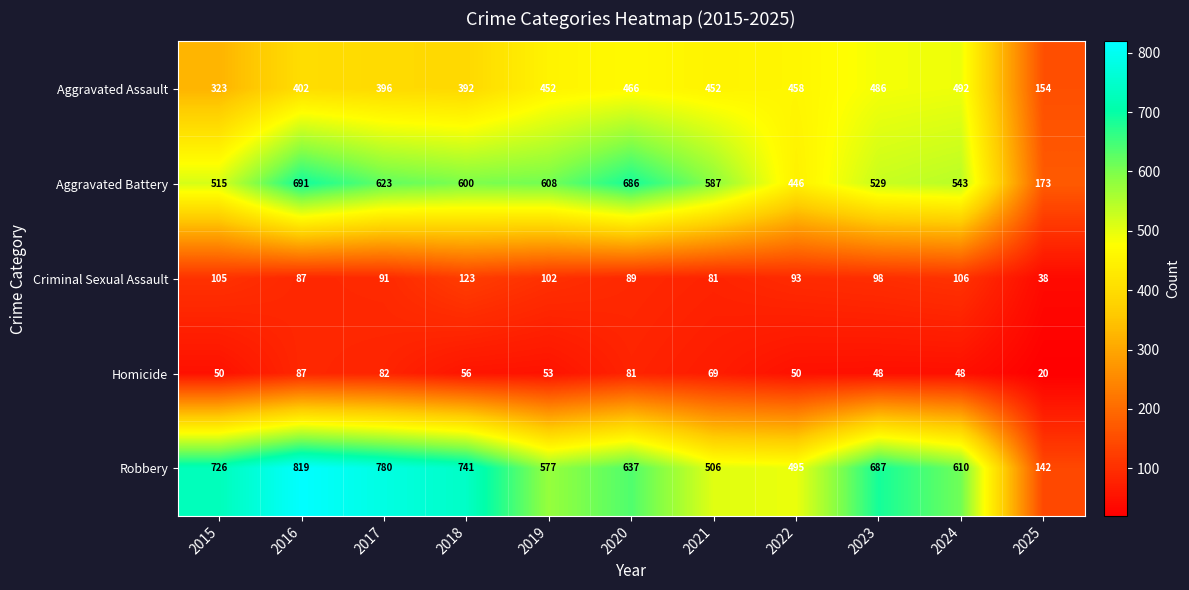

What is the spread (max minus min) of values at 2020?

605